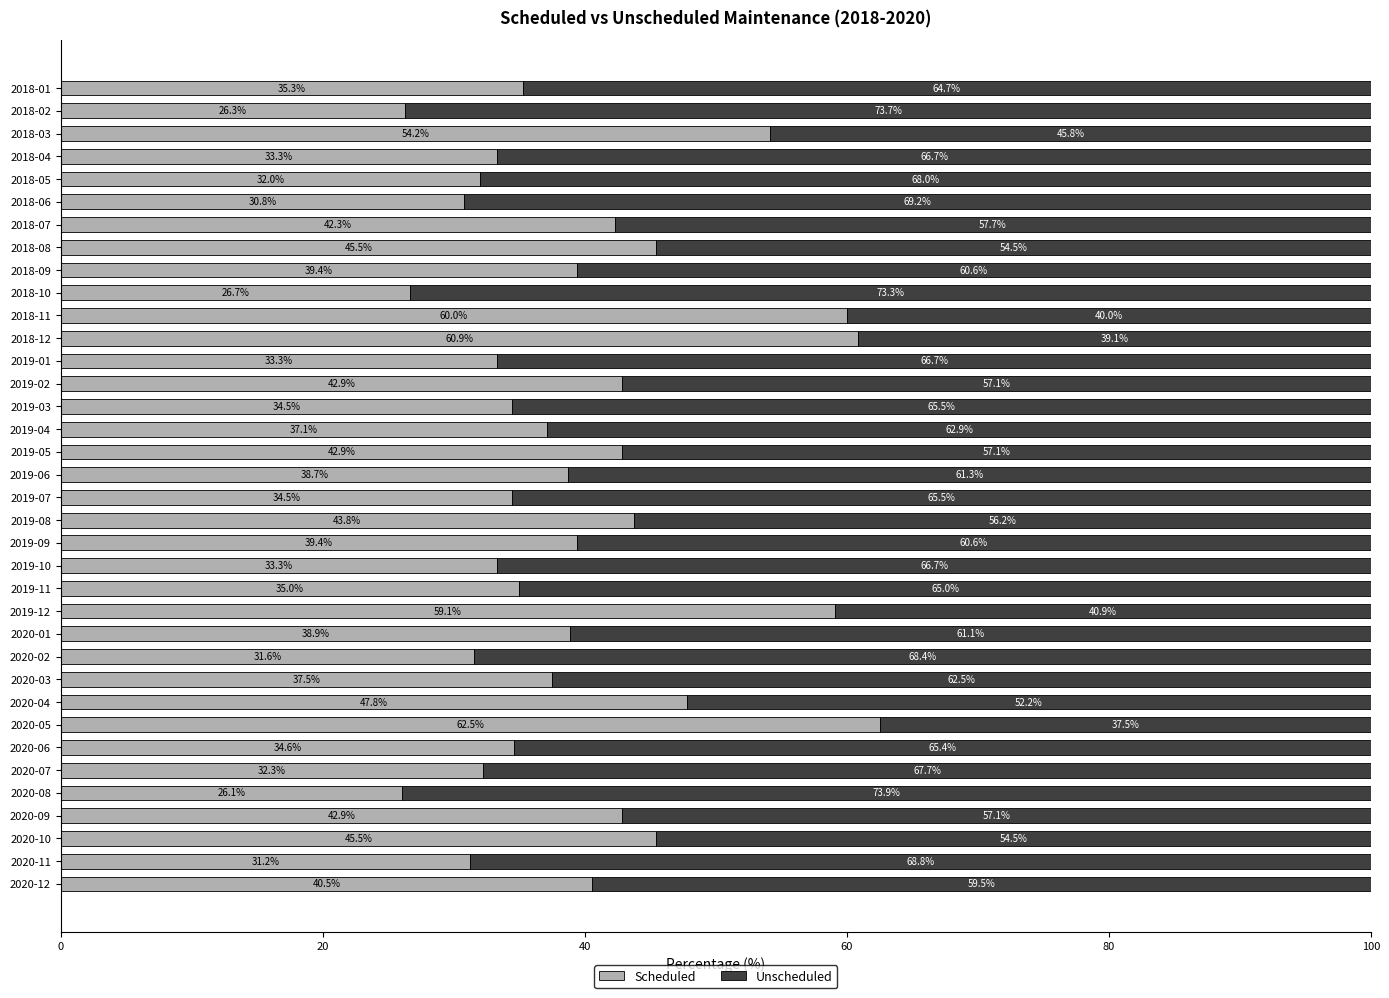

What is the total value across all series at 2018-07?

100.0